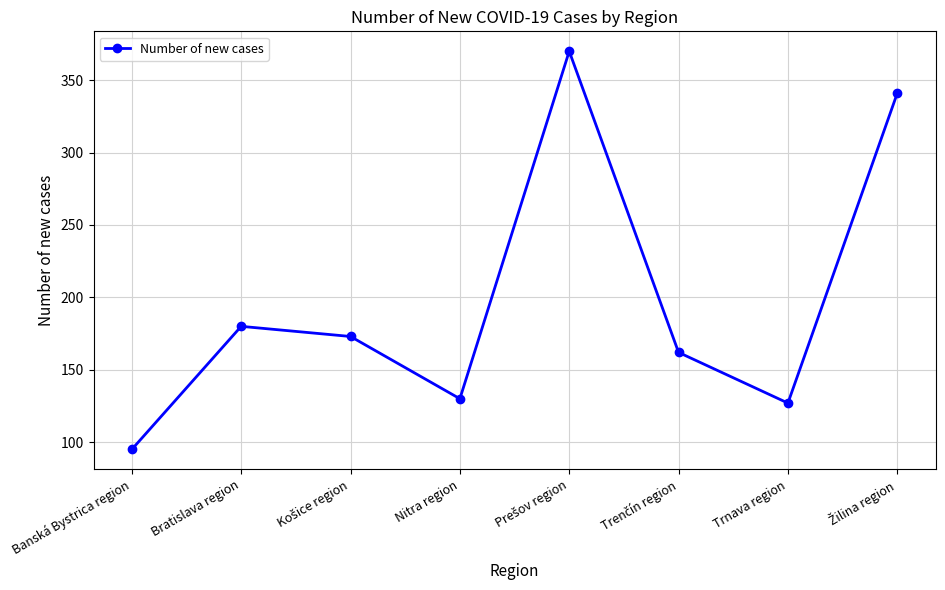

What is the maximum value shown in the chart?

370